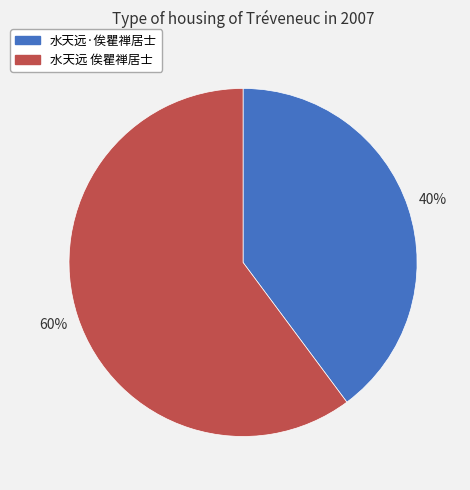

What is the smallest slice in the pie chart?

水天远·俟瞿禅居士